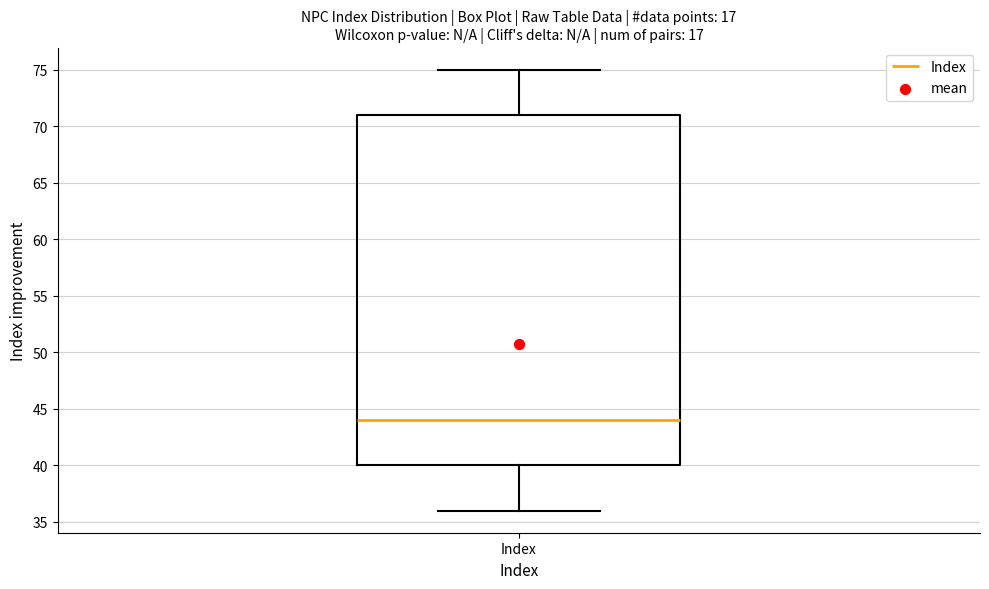

Where does the median line of the box for Index sit on the y-axis? The values are not printed on the chart, so give them approximately, as read against the axis.

44